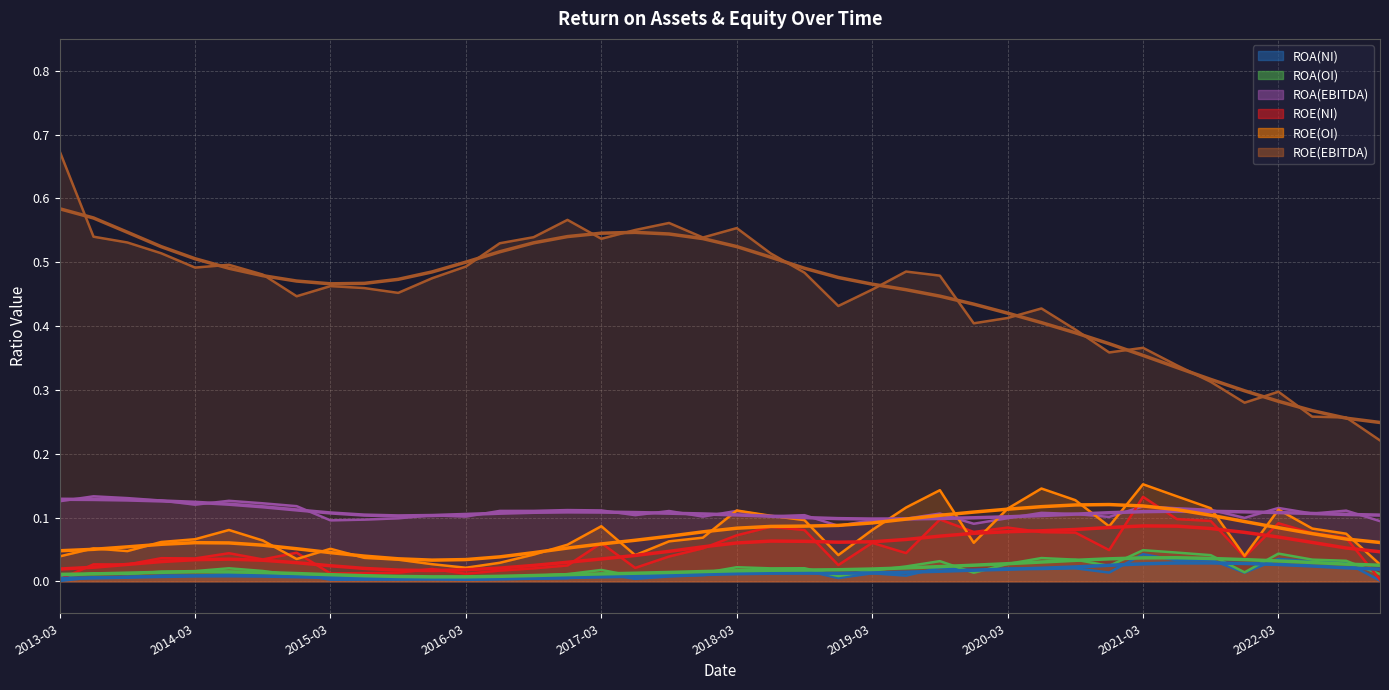

What are all the series names shown in the legend?

ROA(NI), ROA(OI), ROA(EBITDA), ROE(NI), ROE(OI), ROE(EBITDA)